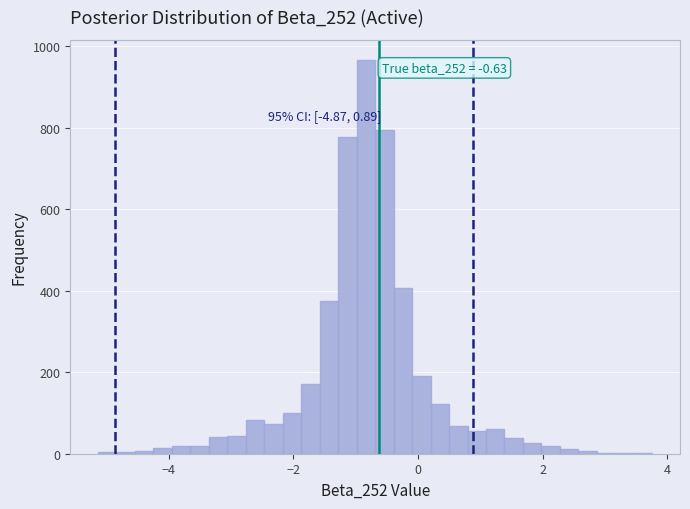

Around what value on the x-axis is the tallest bar? Give the approximate position of its centre, as read against the axis.

-0.8